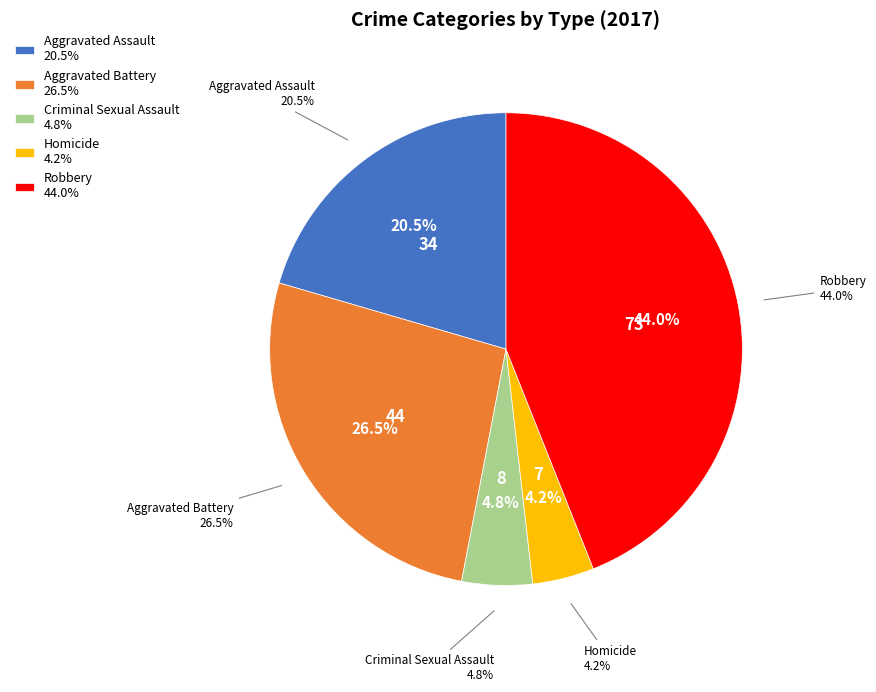

What percentage is NOT represented by Aggravated Assault?

79.5%